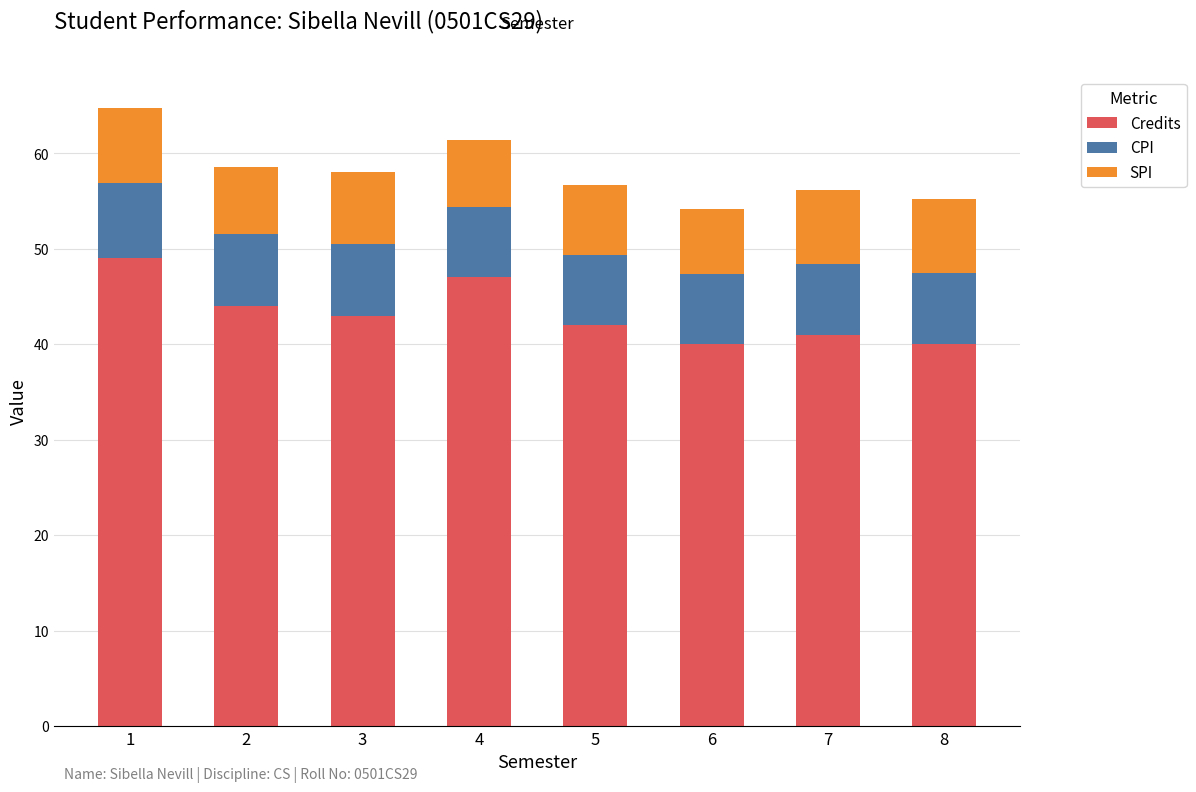

What is the difference between the second highest and second lowest values in the Credits series?

7.0